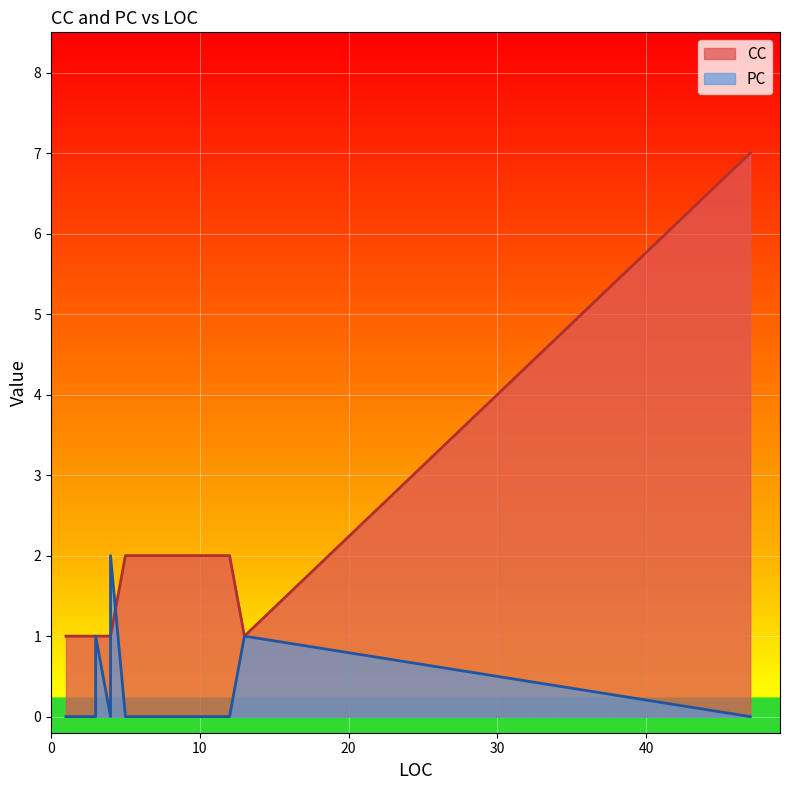

What is the total value across all series at 10?

2